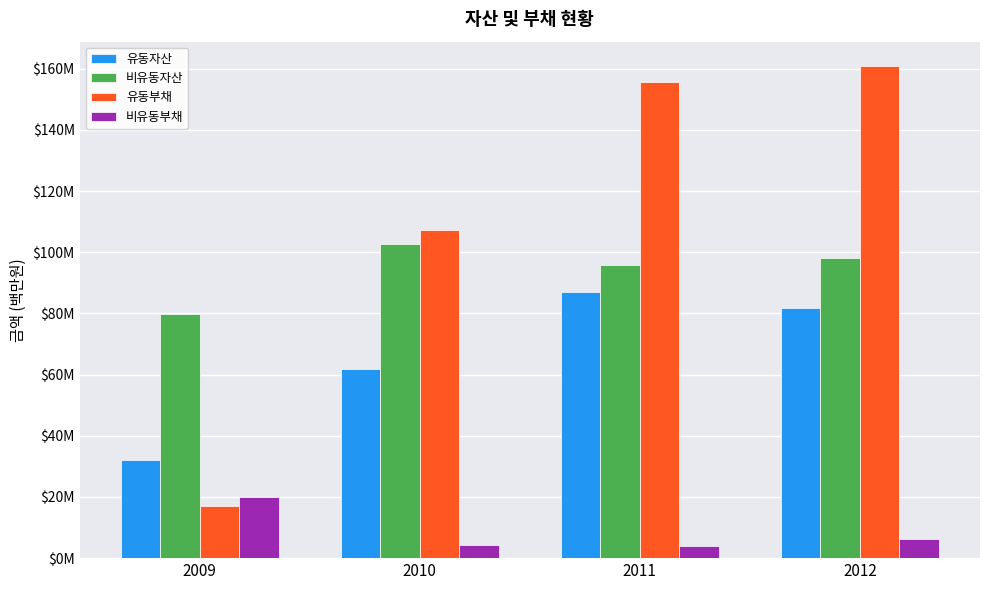

Does the chart contain stacked bars?

No